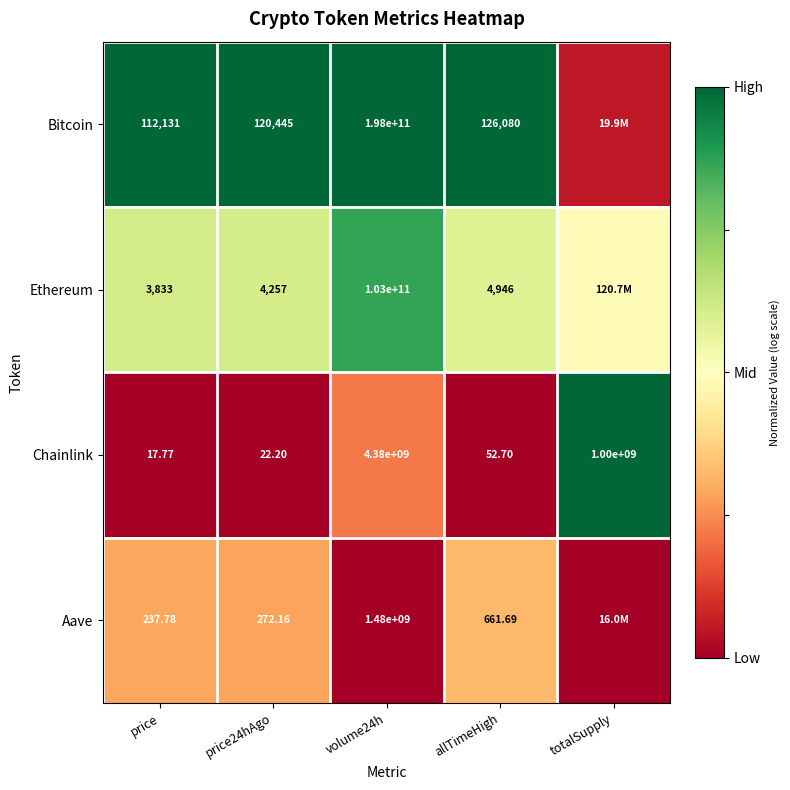

True or false: Bitcoin has a value of 1.8 at price24hAgo.

False